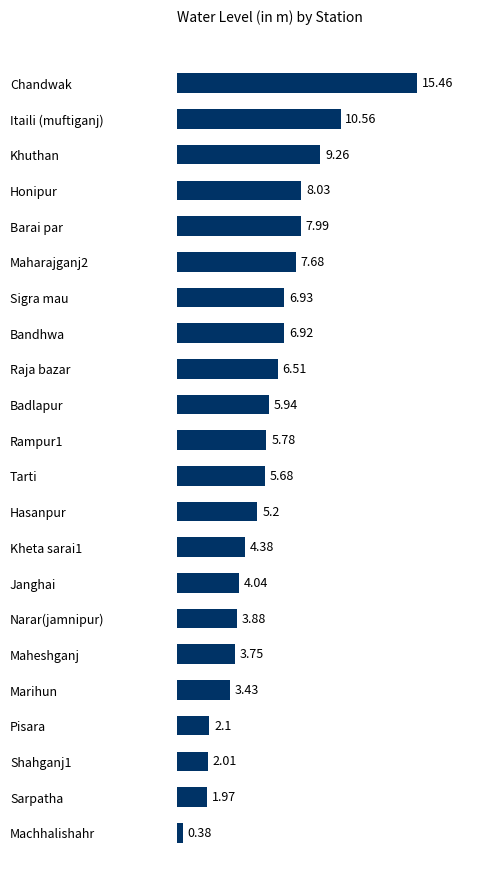

What is the average value?

5.8